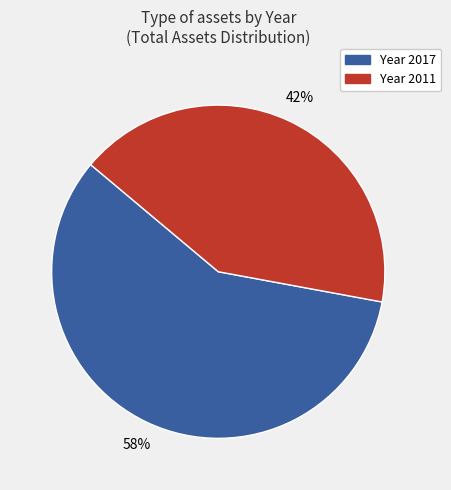

Is there a majority slice in this chart?

Yes